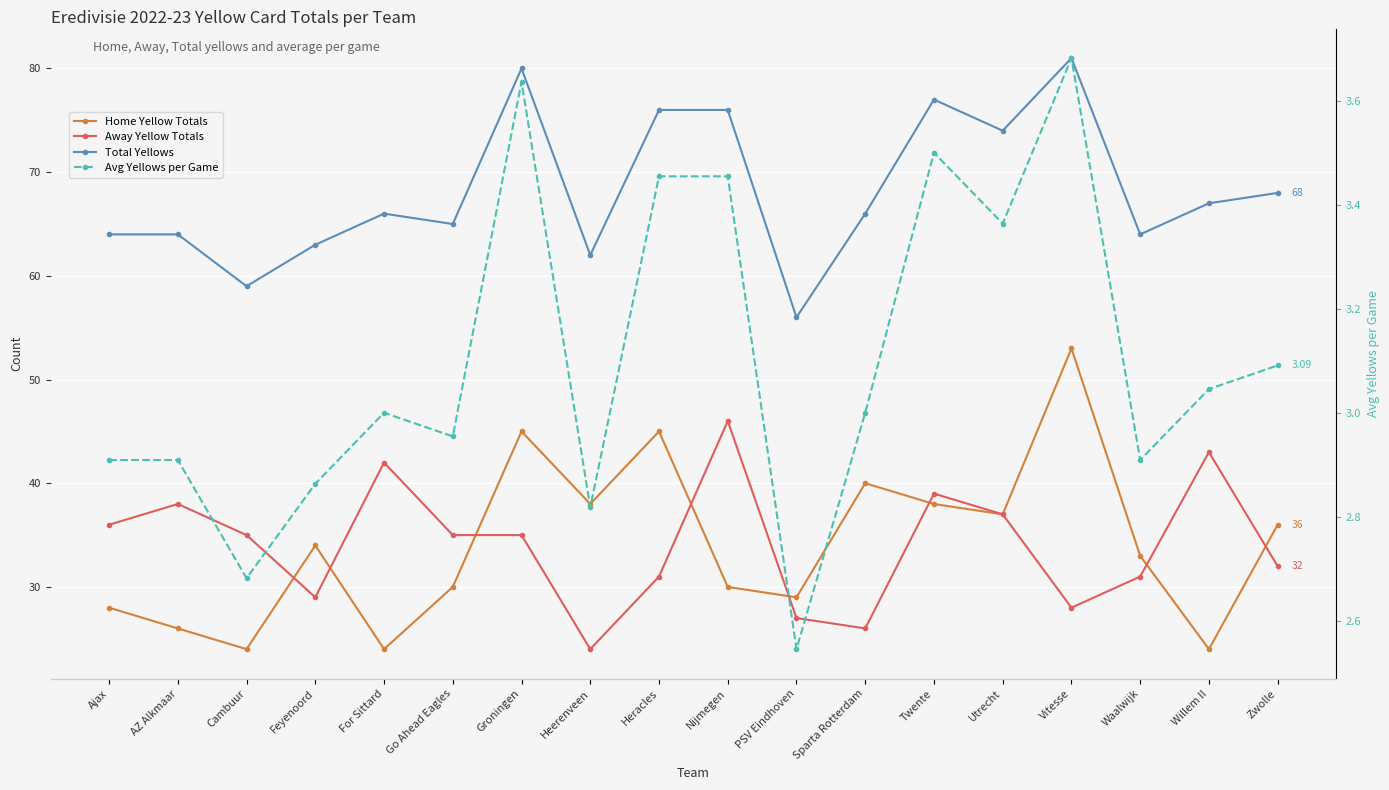

Which category has the highest value in the Total Yellows series?

Vitesse